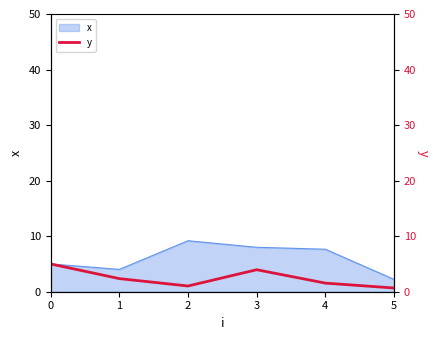

What is the change in value from 0 to 1?

-2.6